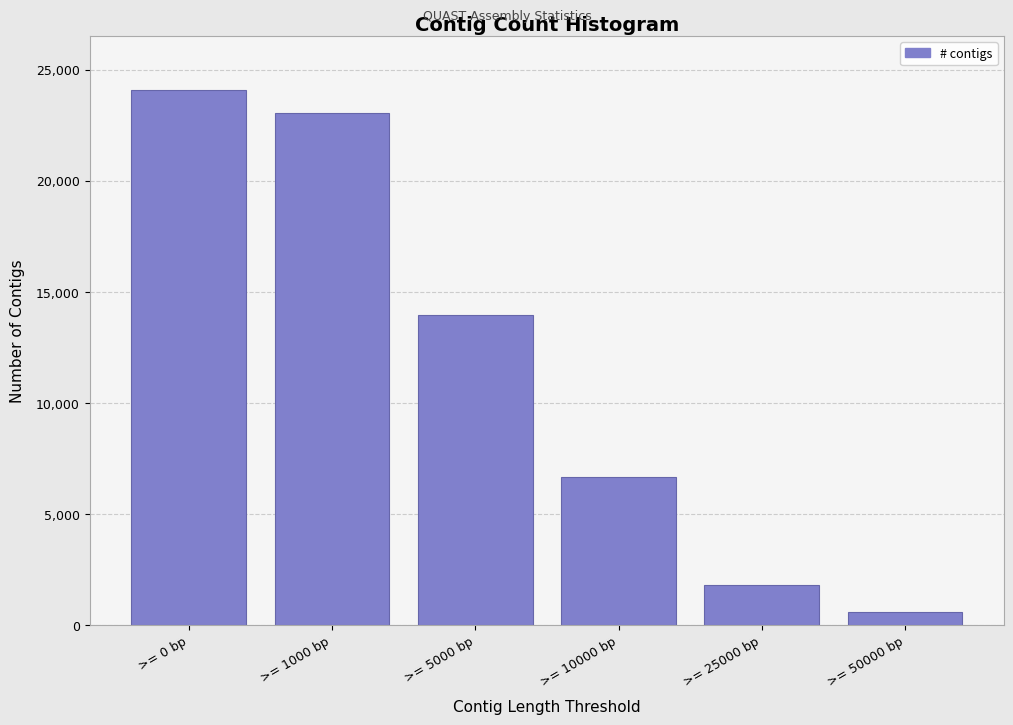

Reading left to right, transcribe all the data shown in this chart.

>= 0 bp=24117	>= 1000 bp=23068	>= 5000 bp=13993	>= 10000 bp=6683	>= 25000 bp=1803	>= 50000 bp=625